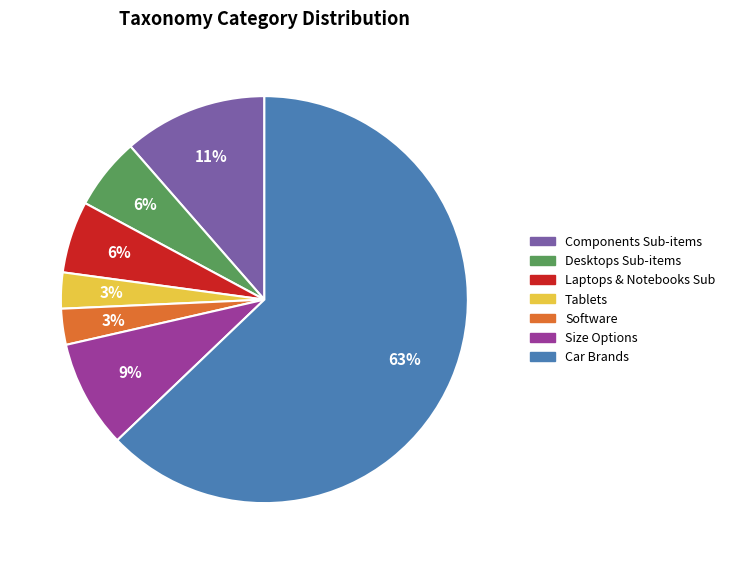

How many segments does this pie chart have?

7